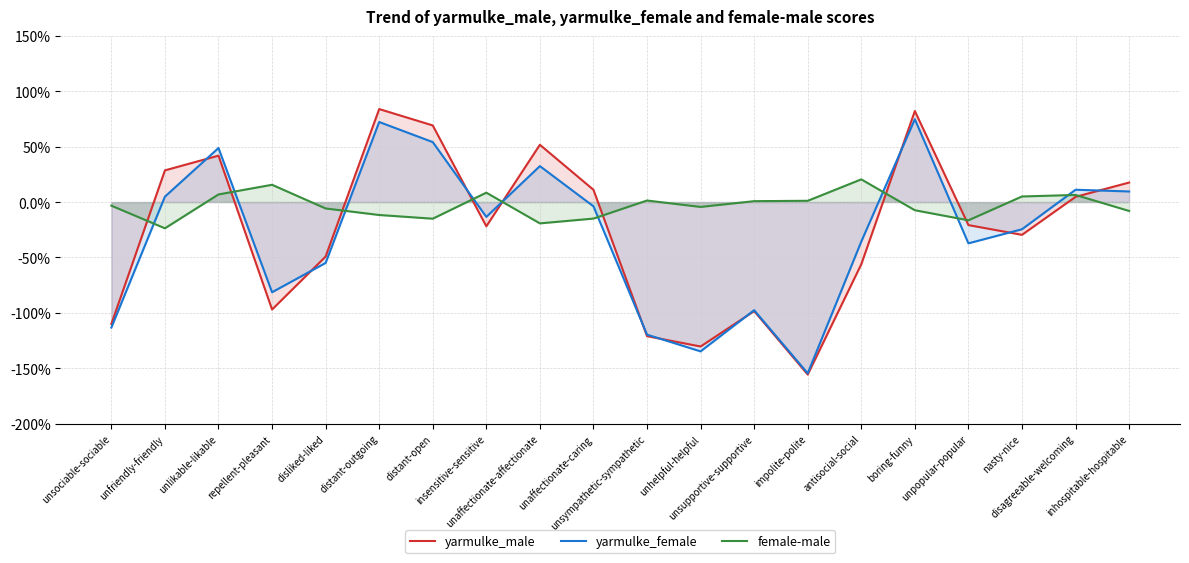

What is the maximum value for yarmulke_male?

0.8